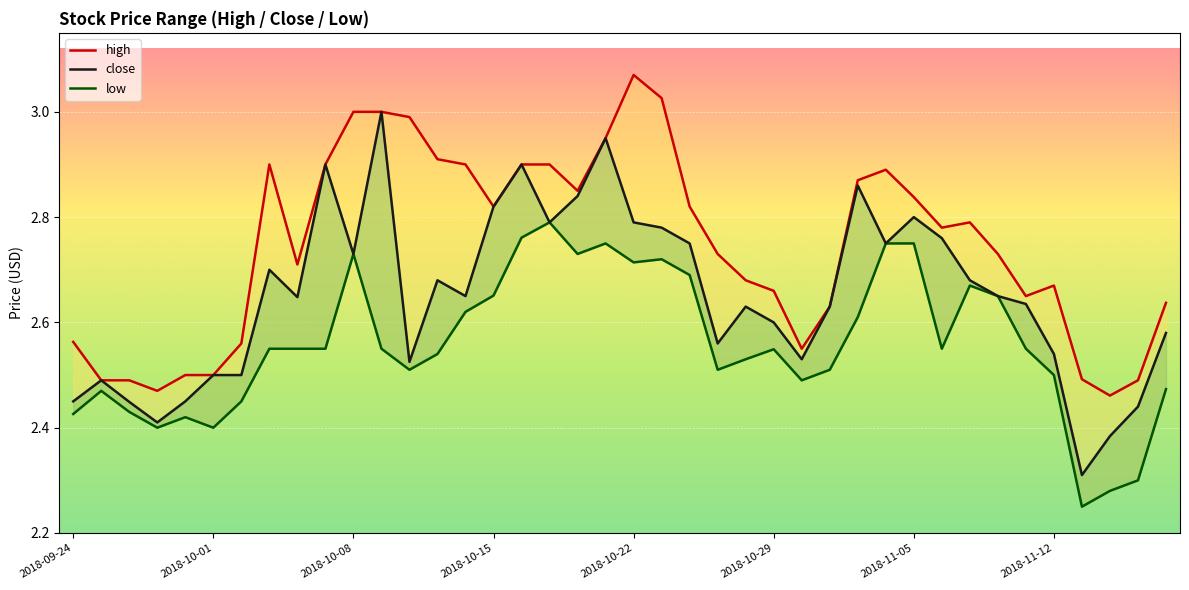

What is the difference between the second highest and second lowest values in the close series?

0.6